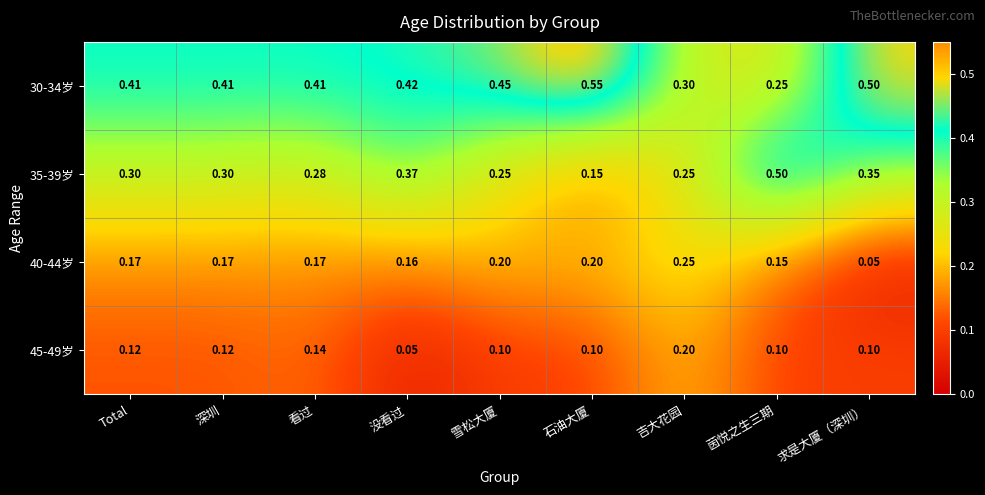

At how many categories does at least one series exceed 0?

9